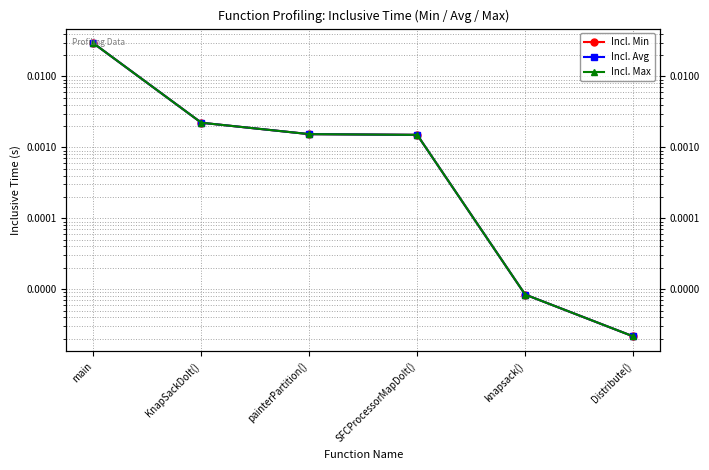

True or false: Incl. Min has more than 0 points higher than both neighbors.

False